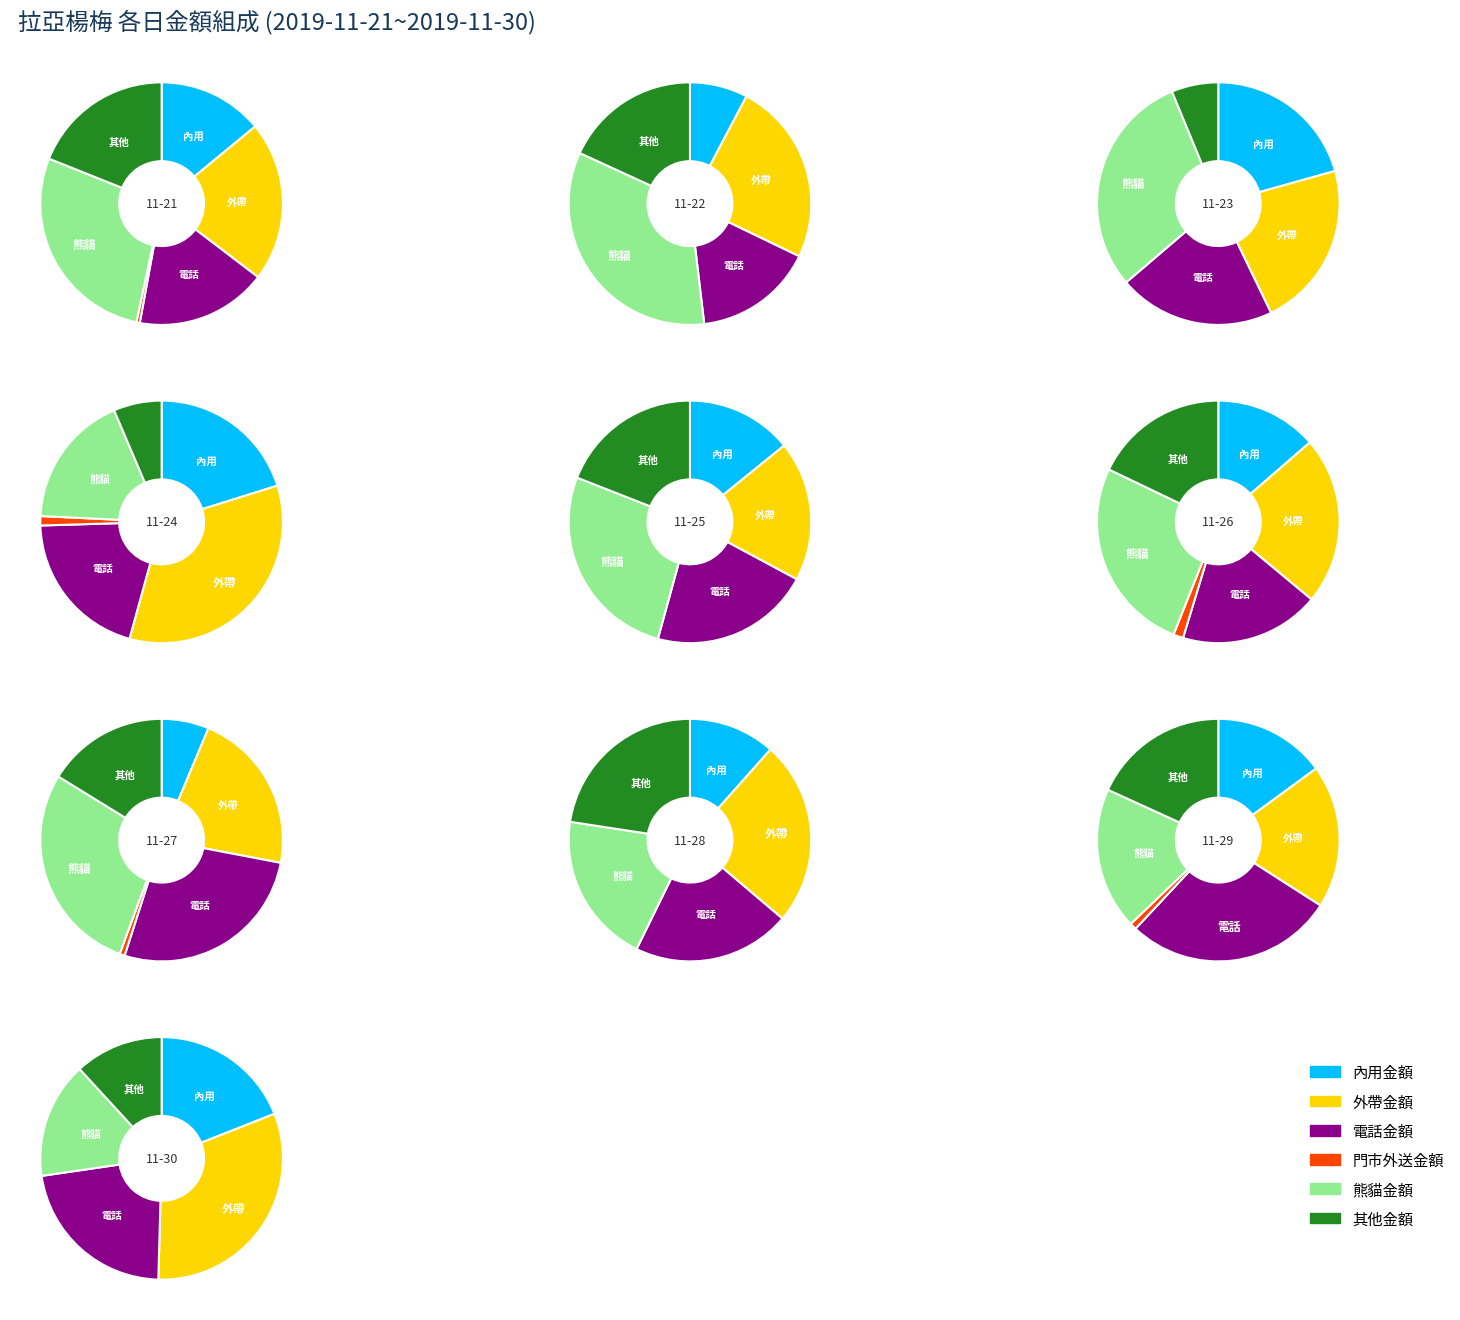

True or false: 門市外送金額 accounts for 1% of the total.

False